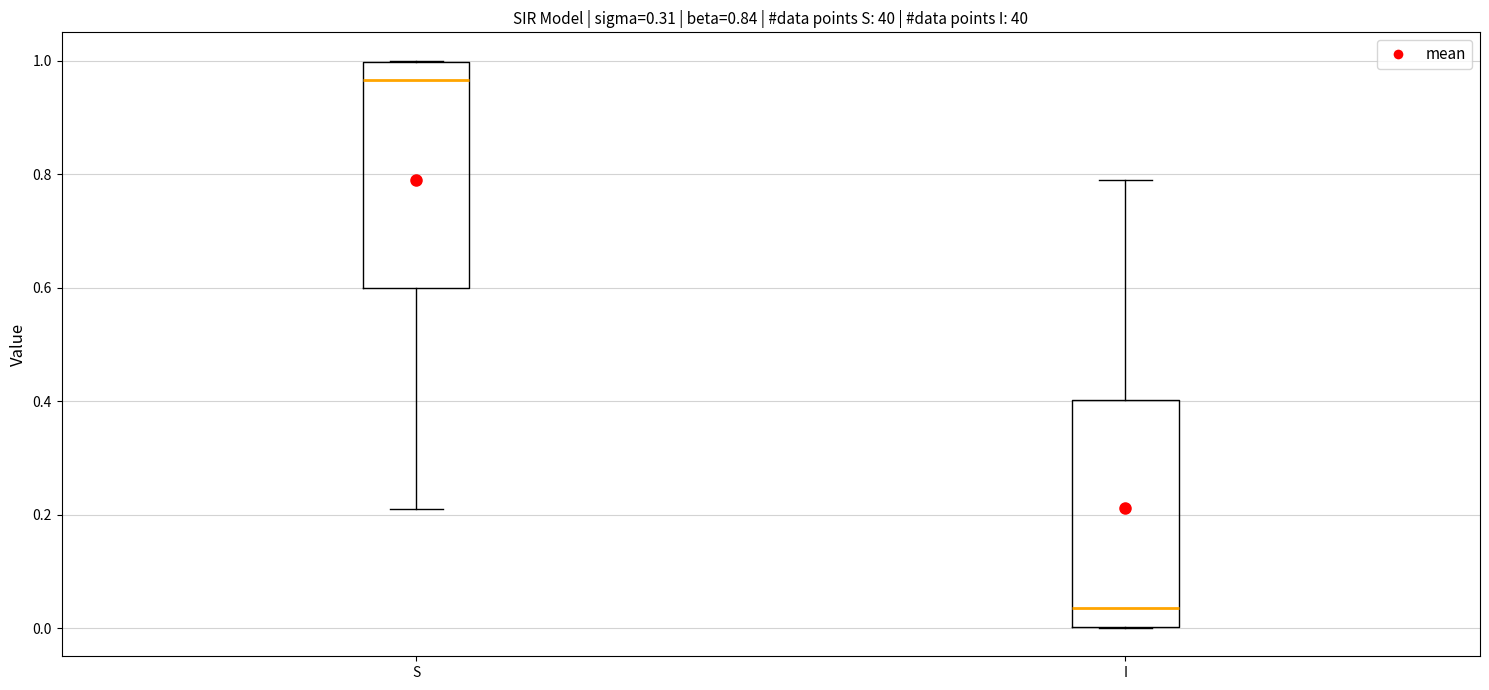

Which box's median line is the lowest?

I